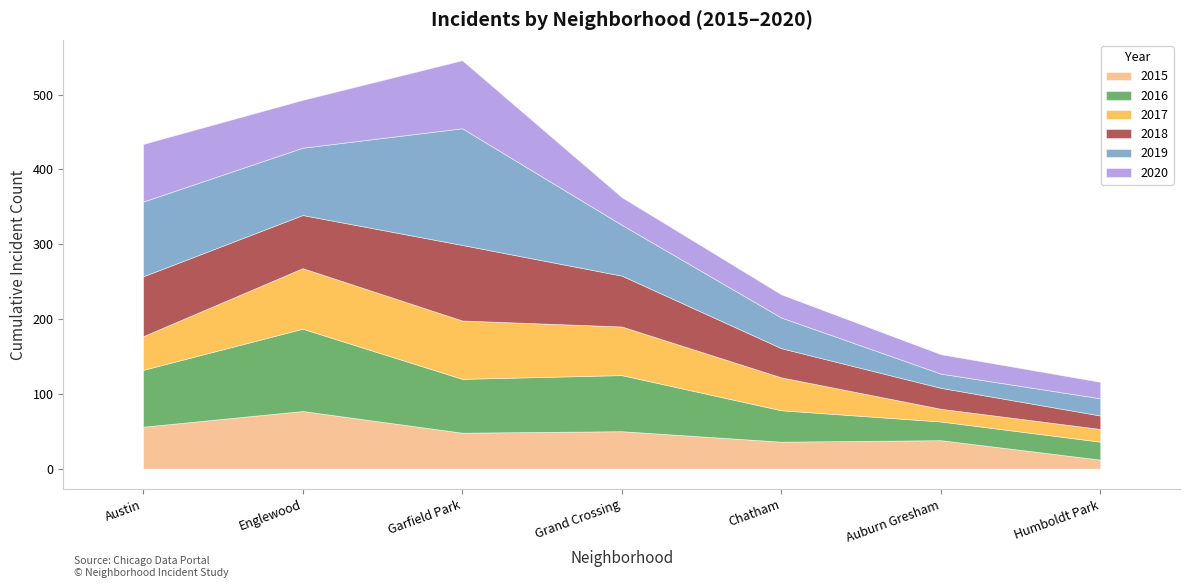

Which label corresponds to the smallest value in the chart?

Humboldt Park